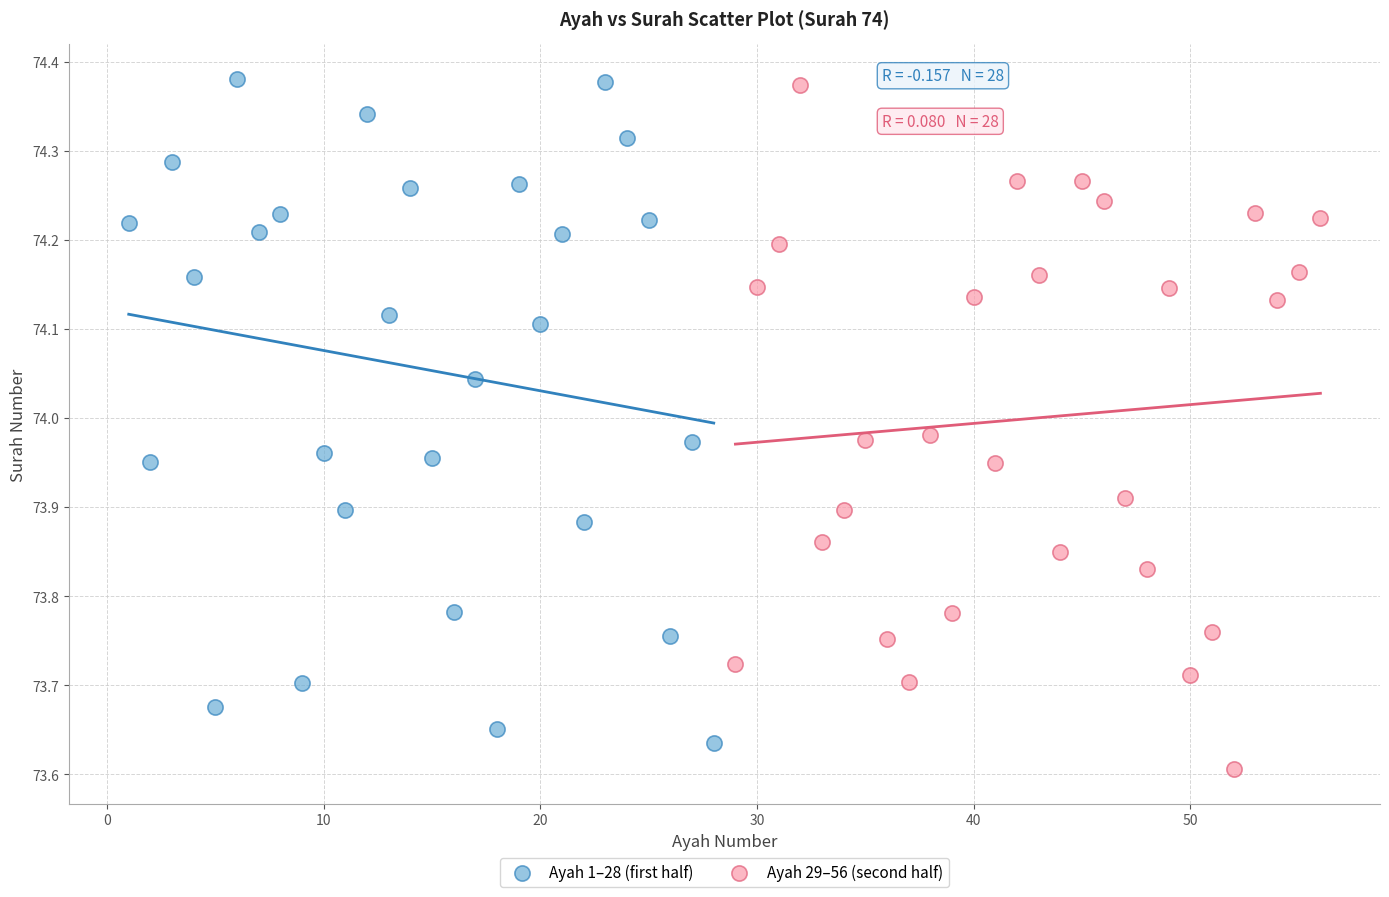

What are all the series names shown in the legend?

Ayah 1–28 (first half), Ayah 29–56 (second half)